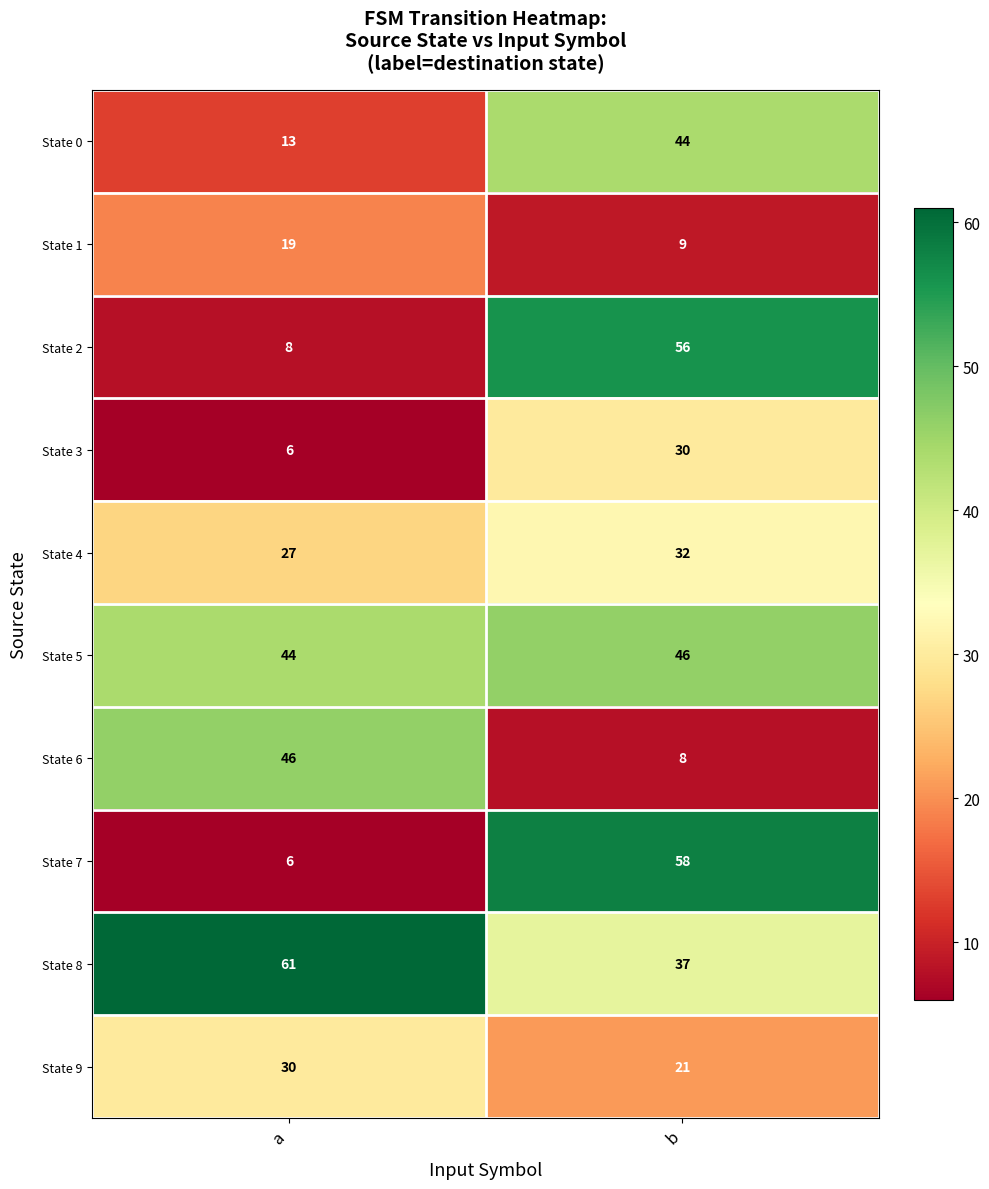

At which category is the sum across all series the highest?

b